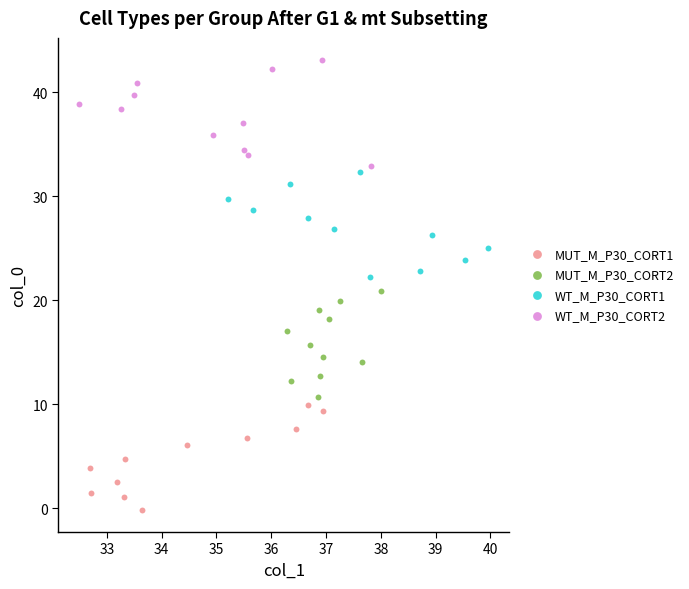

Which series has the largest Y range (max minus min)?

MUT_M_P30_CORT2